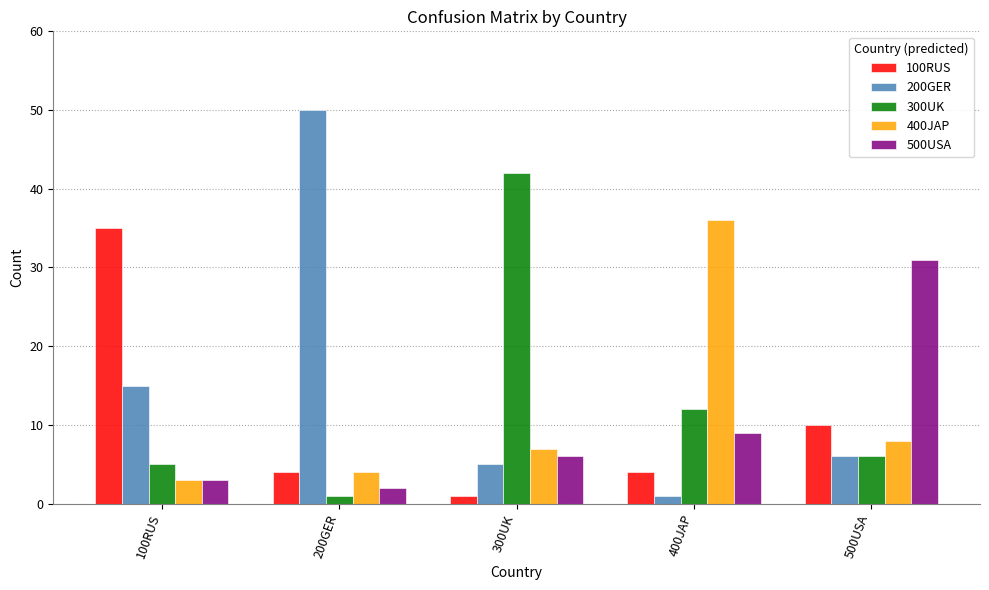

The value of 500USA at 500USA is 50. True or false?

False